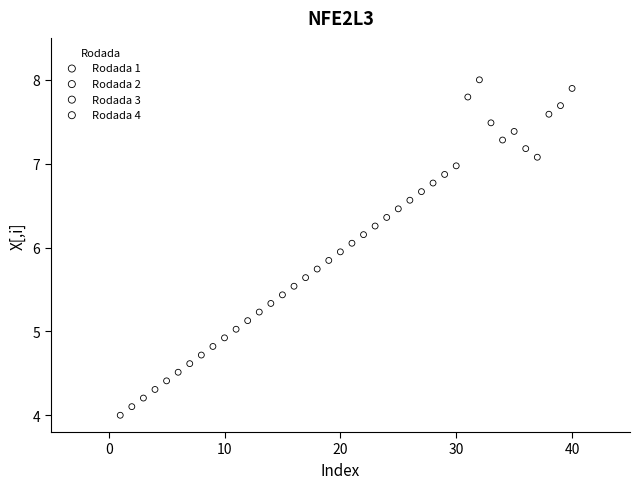

Which series reaches the minimum Y coordinate?

Rodada 1